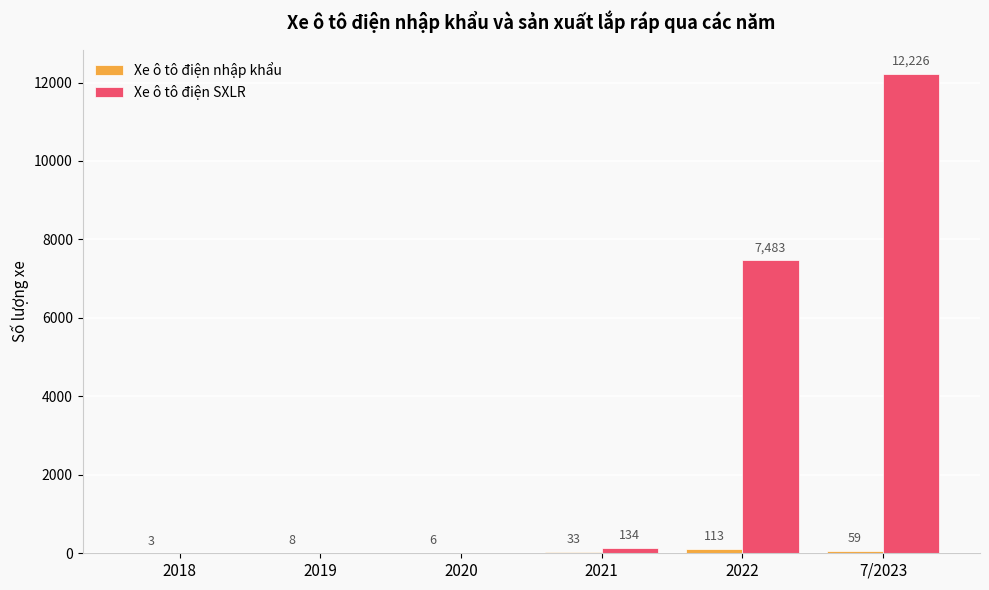

What is the sum of all Xe ô tô điện SXLR values?

19843